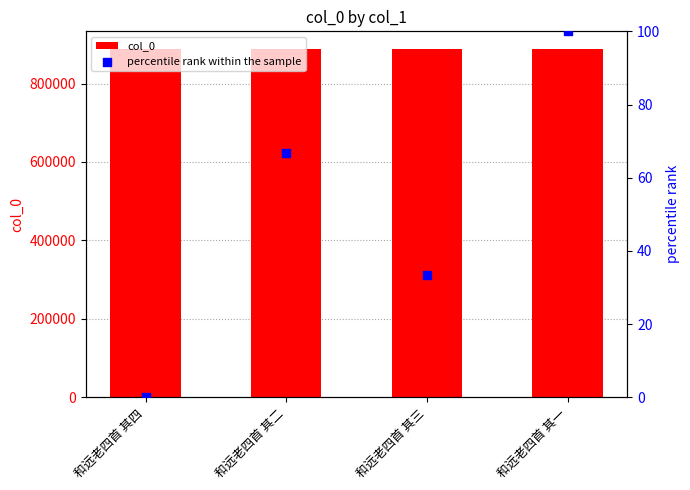

Which series has the widest spread of Y values?

percentile rank within the sample